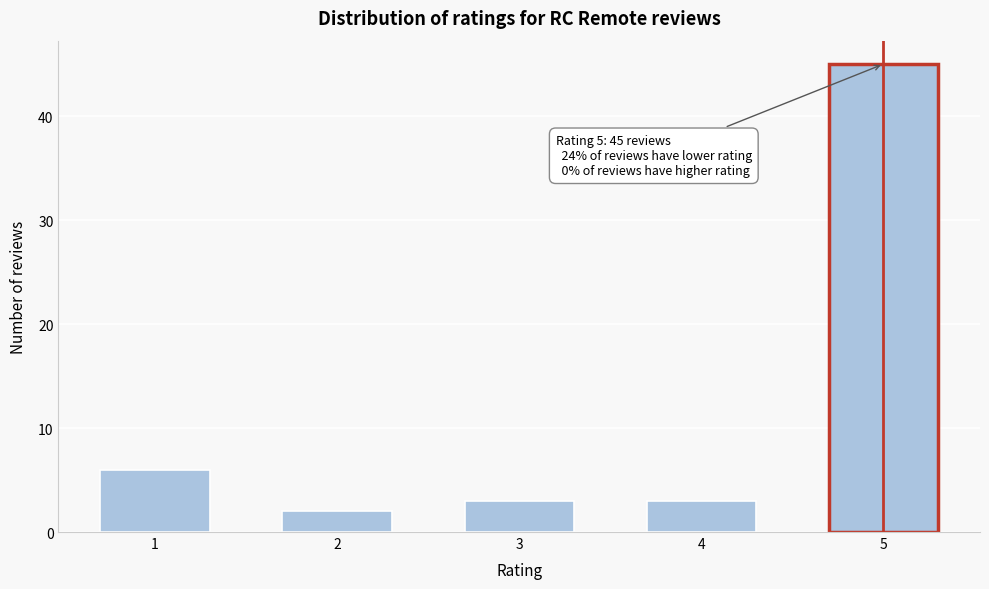

Reading left to right, list all the values displayed in this chart.

6	2	3	3	45